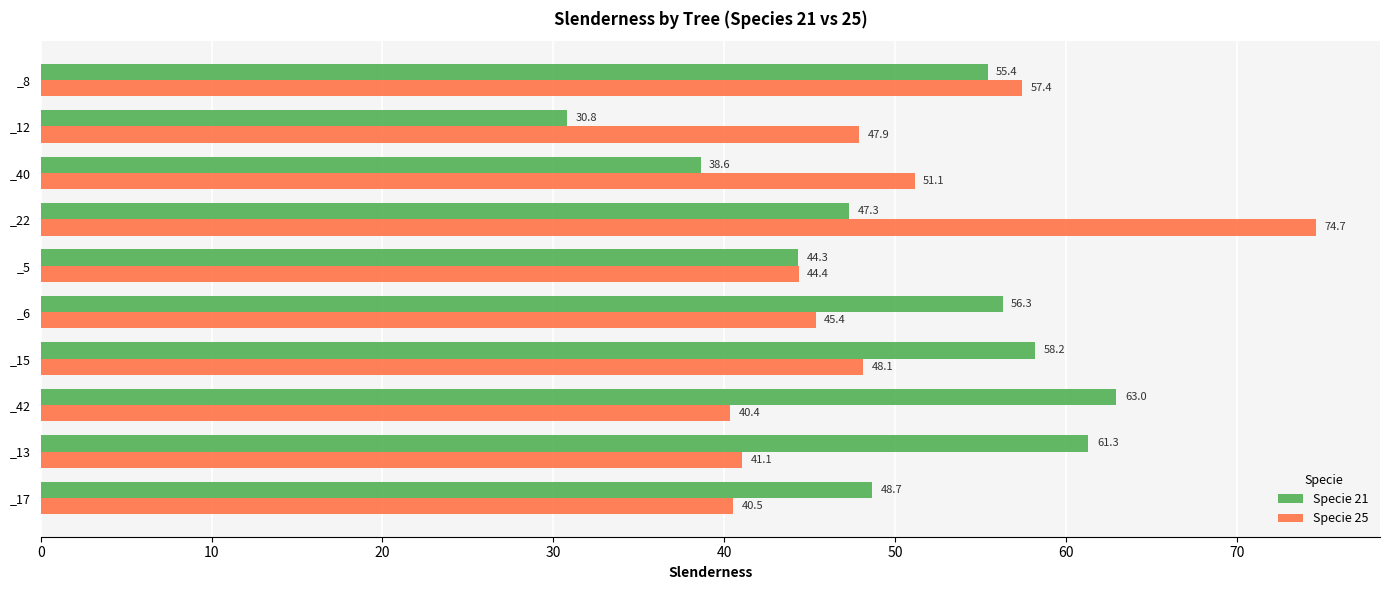

How many data points in Specie 21 are above 55?

5